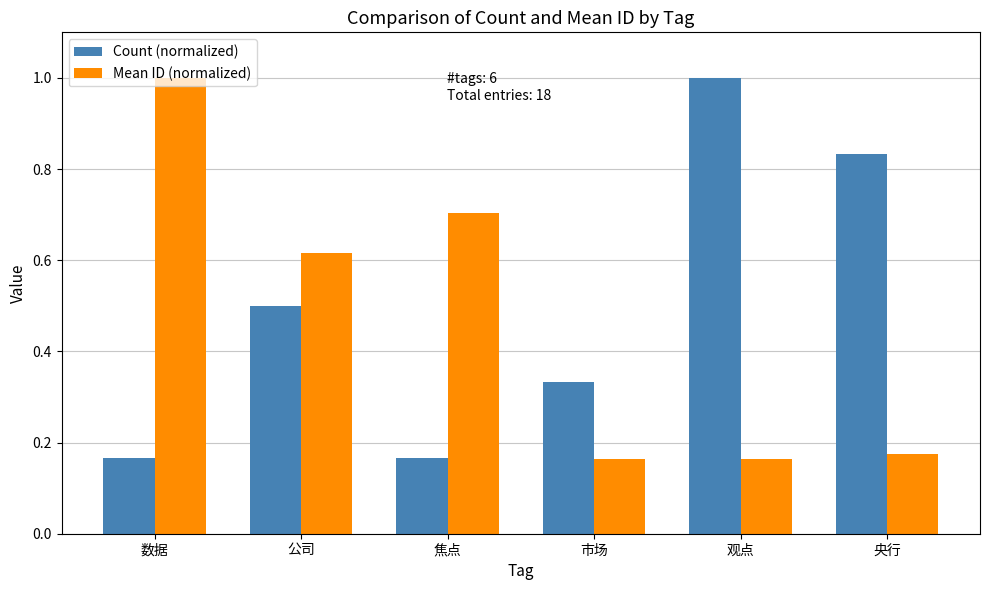

What is the maximum value shown in the chart?

1.0